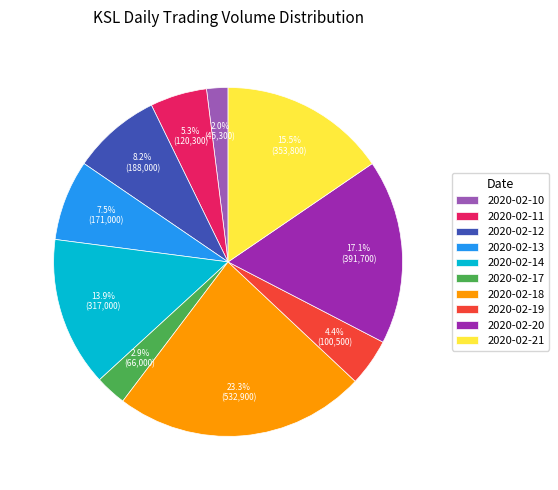

To the nearest percent, what is the average slice percentage?

10%